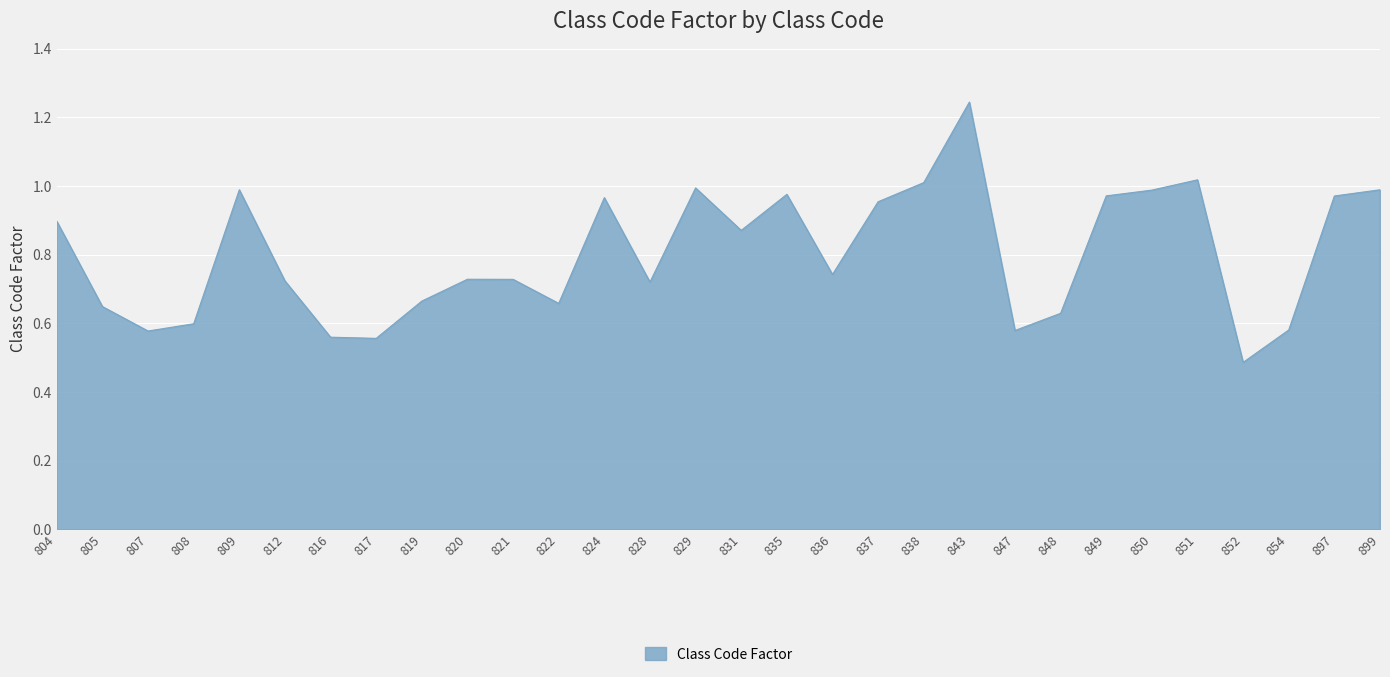

What is the smallest value displayed?

0.5